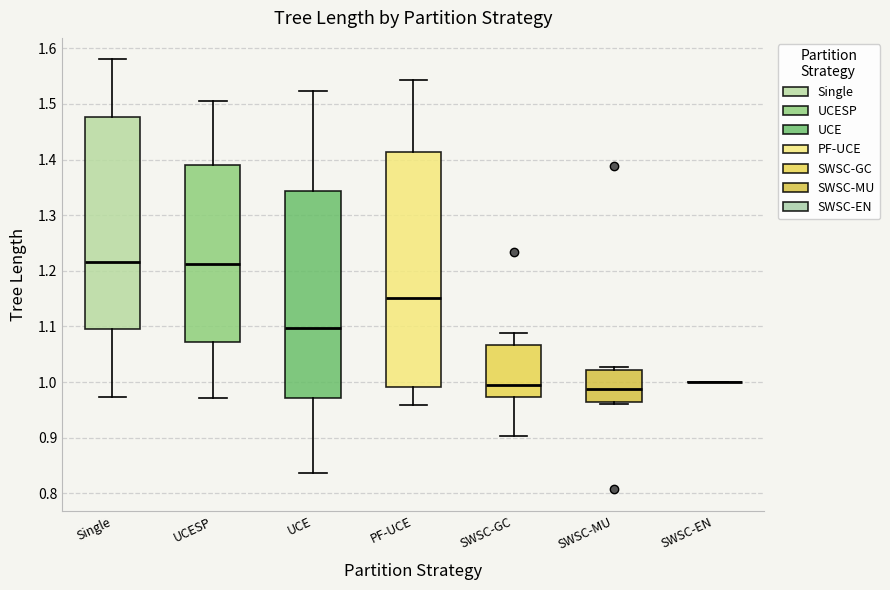

Reading left to right, read every box against the y-axis: the position of its median line, the range the box covers, and the ends of its whiskers. The values are not printed on the chart, so give them approximately, as read against the axis.

Single: median 1.22, box 1.10 to 1.48, whiskers 0.97 to 1.58
UCESP: median 1.21, box 1.07 to 1.39, whiskers 0.97 to 1.51
UCE: median 1.10, box 0.97 to 1.34, whiskers 0.84 to 1.52
PF-UCE: median 1.15, box 0.99 to 1.41, whiskers 0.96 to 1.54
SWSC-GC: median 0.99, box 0.97 to 1.07, whiskers 0.90 to 1.09
SWSC-MU: median 0.99, box 0.96 to 1.02, whiskers 0.96 to 1.03
SWSC-EN: box collapsed to a line at 1.00, whiskers 1.00 to 1.00